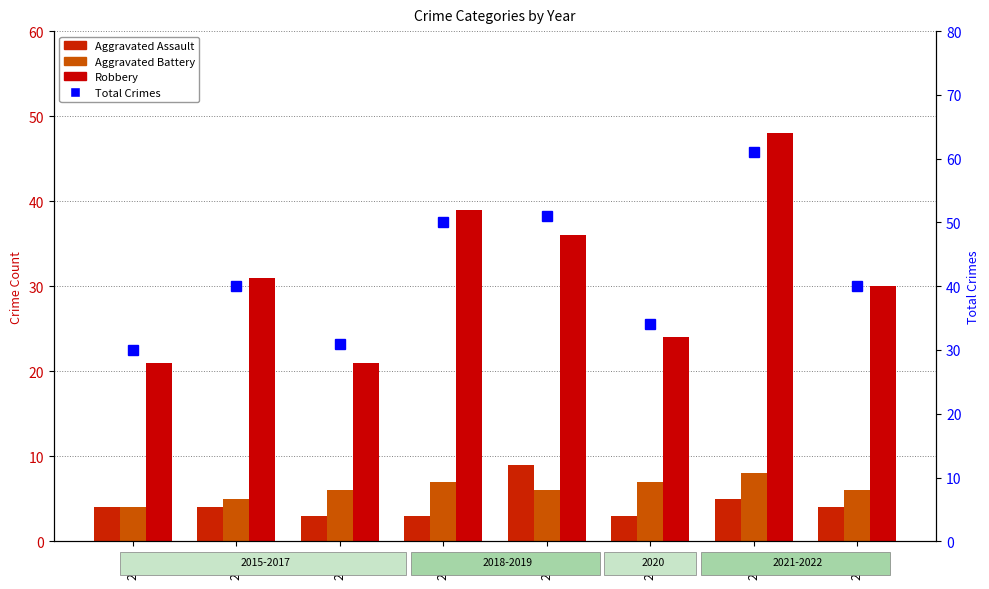

What is the total value across all series at 2016?

80